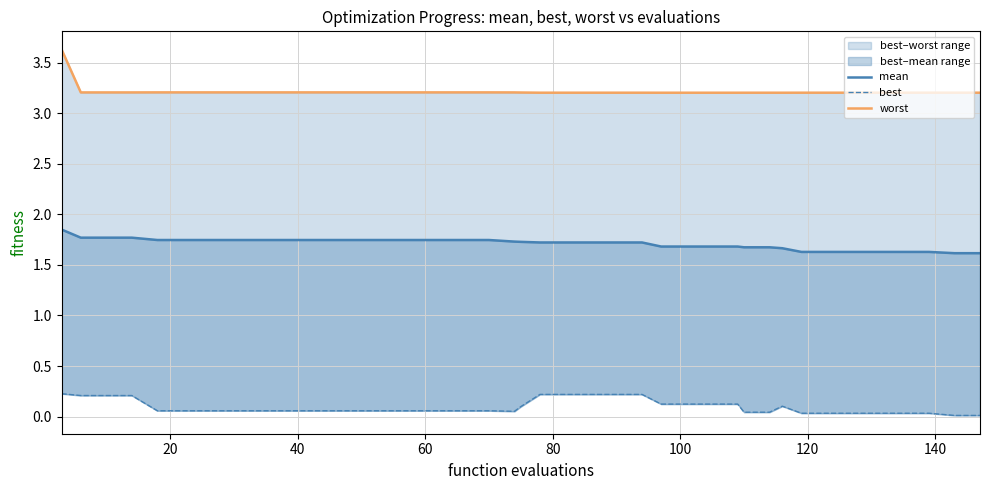

List the series in order of their peak value, lowest first.

best, mean, worst